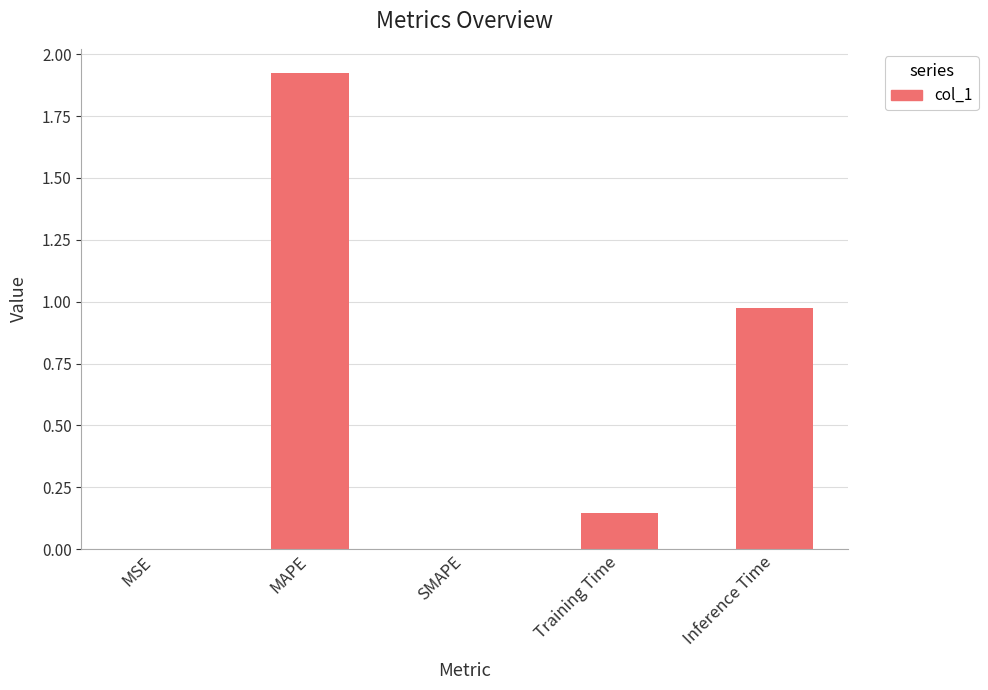

Is it true that the value at MSE is 0.0?

True